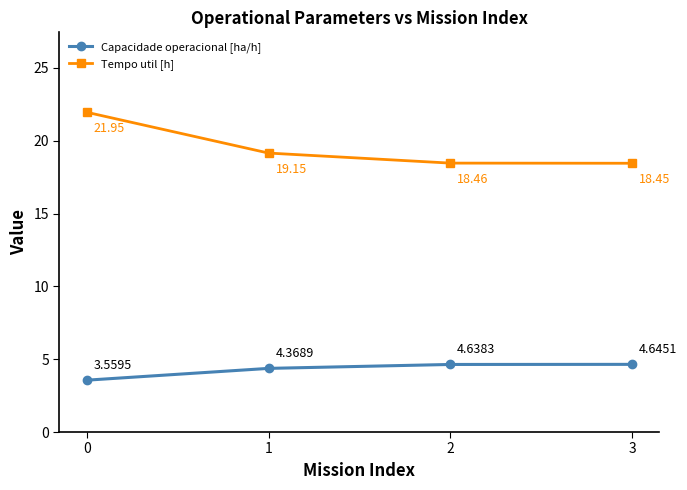

Which series has the largest range (max minus min)?

Tempo util [h]